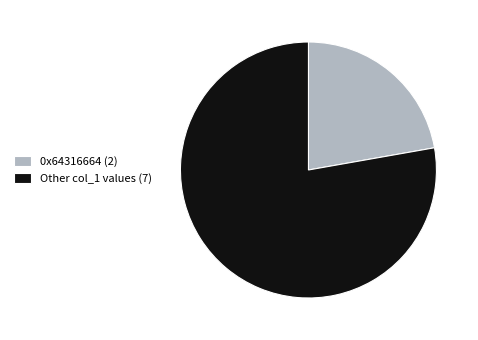

How many segments does this pie chart have?

2